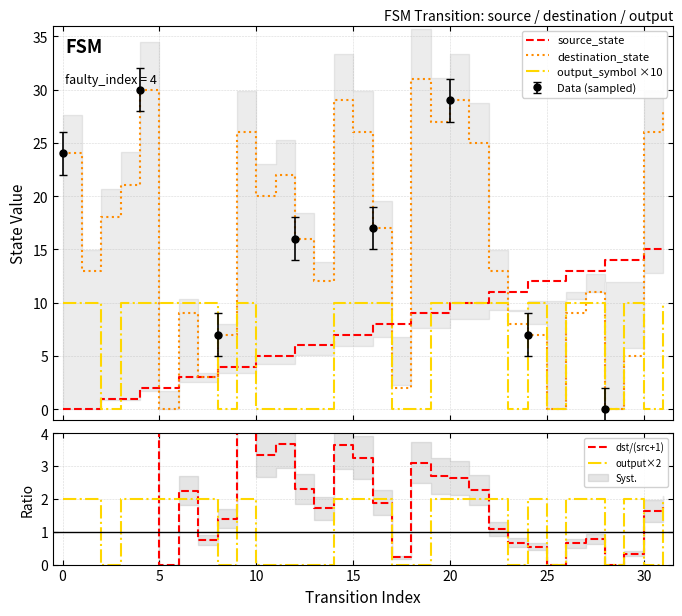

How many values in destination_state are above zero?

29